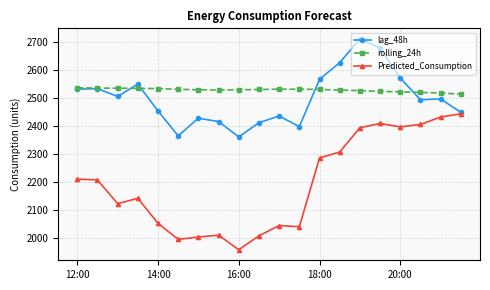

What is the value of the lag_48h point at the 8th from the left?

2416.0